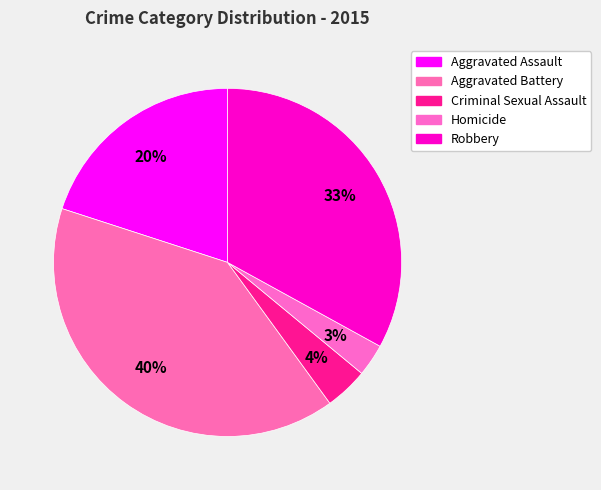

Is Homicide the majority of the pie?

No